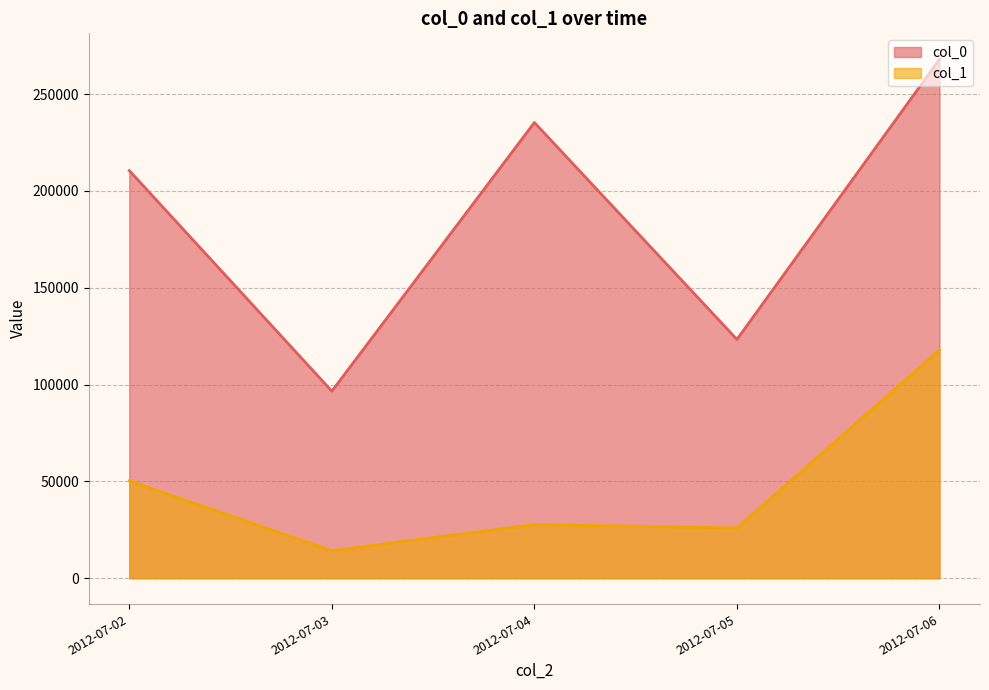

What is the highest value of the col_1 series?

117842.7